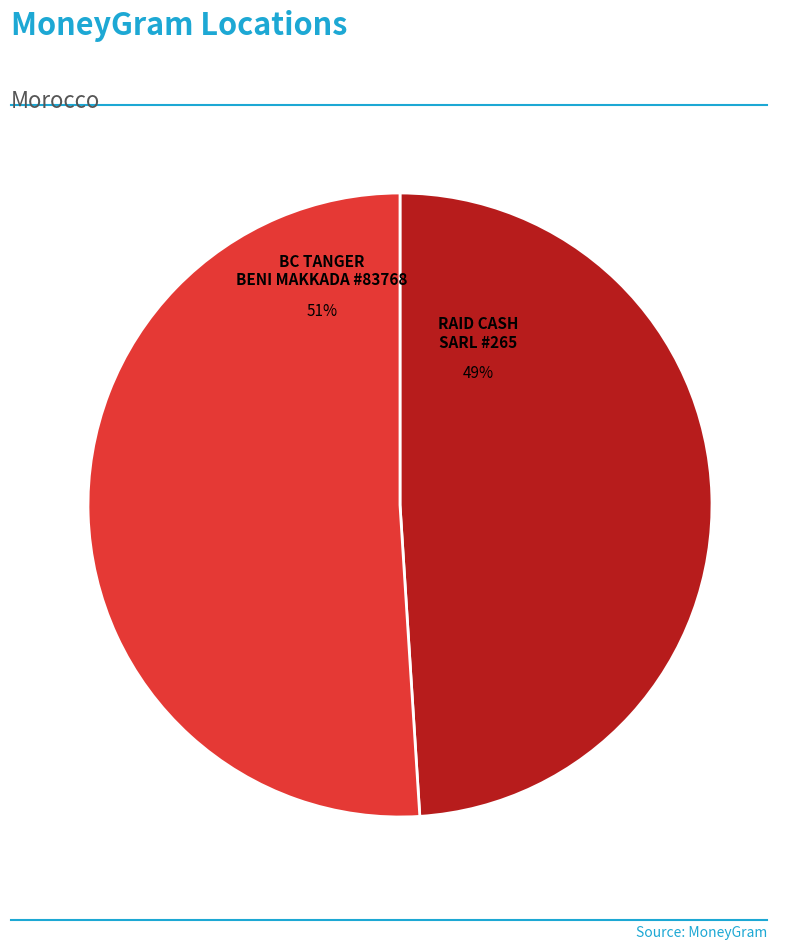

Is it true that BC TANGER BENI MAKKADA #83768 is 51% of the pie?

True